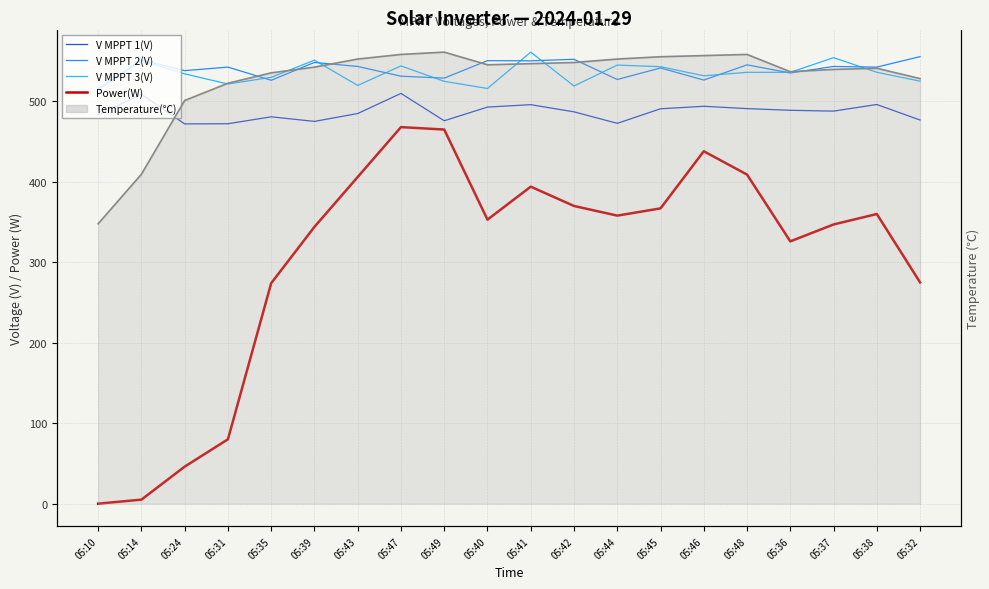

Reading left to right, what are all the values shown in this chart?

V MPPT 1(V): 483.1	508.8	472.0	472.2	480.8	475.1	484.9	509.9	475.9	492.9	495.9	487.0	472.7	490.8	493.9	491.0	488.9	487.9	496.1	476.8
V MPPT 2(V): 516.0	551.3	538.2	542.6	526.2	548.4	543.4	531.3	528.9	550.6	550.4	552.3	527.2	541.5	526.5	545.4	535.3	543.4	542.6	555.6
V MPPT 3(V): 514.8	550.4	534.2	521.6	529.9	551.2	519.8	544.1	524.9	516.0	561.2	519.1	545.1	543.1	531.8	536.1	536.1	554.3	536.2	525.1
Power(W): 0.0	5.0	46.0	80.0	274.0	344.0	406.0	468.0	465.0	353.0	394.0	370.0	358.0	367.0	438.0	409.0	326.0	347.0	360.0	275.0
Temperature(℃) line: 24.3	28.6	35.0	36.5	37.4	37.9	38.6	39.0	39.2	38.1	38.2	38.3	38.6	38.8	38.9	39.0	37.5	37.7	37.8	36.9